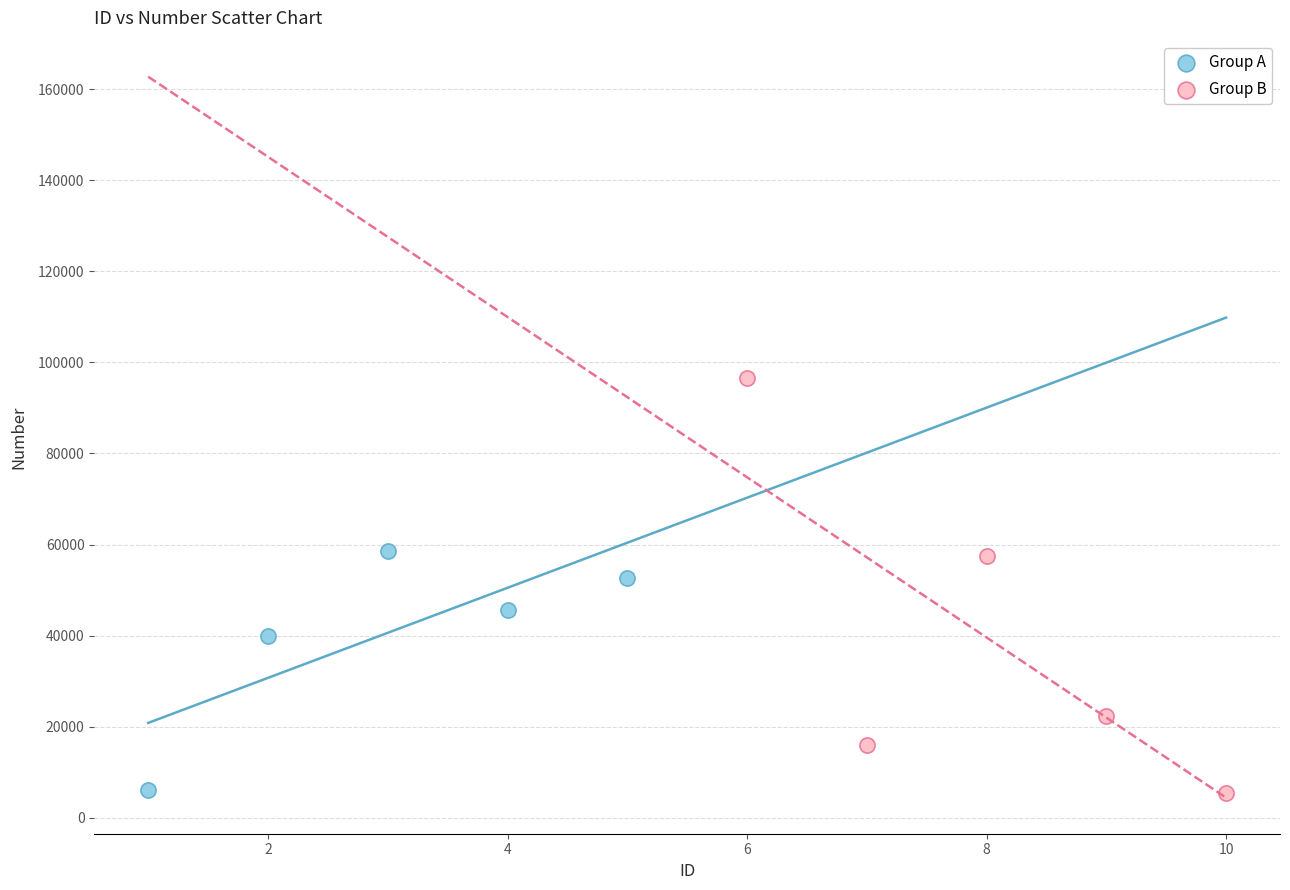

Which series has the largest Y range (max minus min)?

Group B